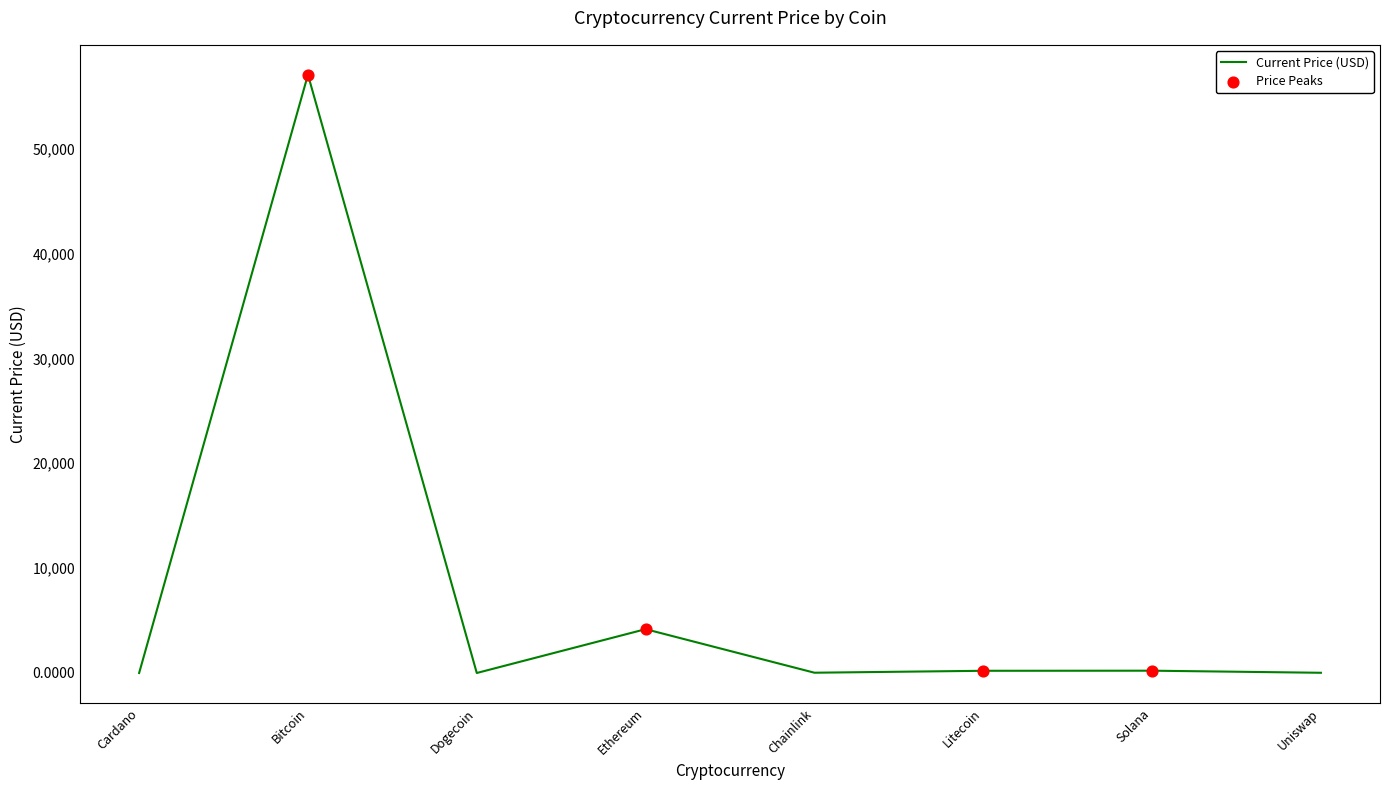

What is the change in value from Chainlink to Solana?

+193.4